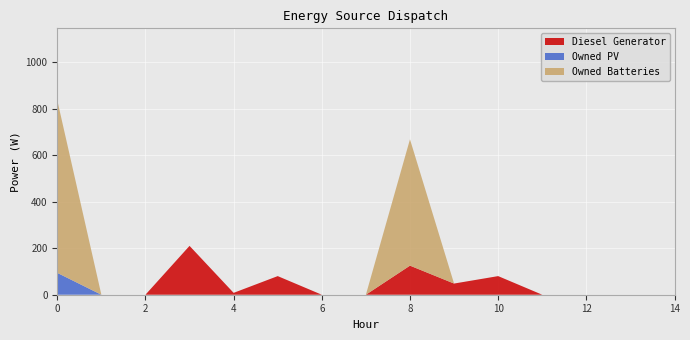

Reading left to right, what are all the values shown in this chart?

Diesel Generator: 0=0	1=0	2=0	3=210	4=8	5=80	6=0	7=0	8=125	9=48	10=80	11=0	12=0	13=0	14=0
Owned PV: 0=94	1=0	2=0	3=0	4=0	5=0	6=0	7=0	8=0	9=0	10=0	11=0	12=0	13=0	14=0
Owned Batteries: 0=742	1=0	2=0	3=0	4=0	5=0	6=0	7=0	8=543	9=0	10=0	11=0	12=0	13=0	14=0